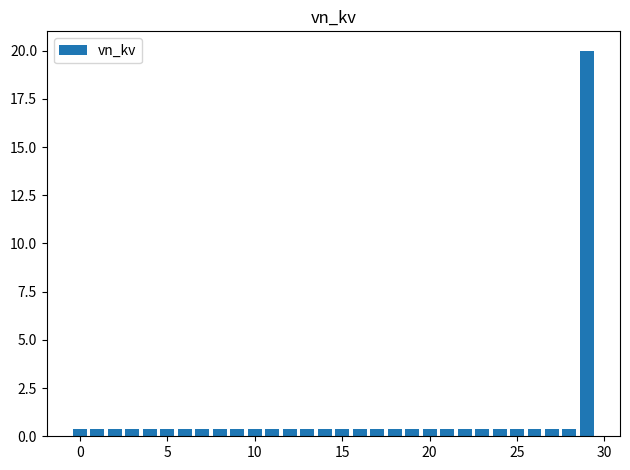

What is the difference between the maximum and minimum values?

19.6